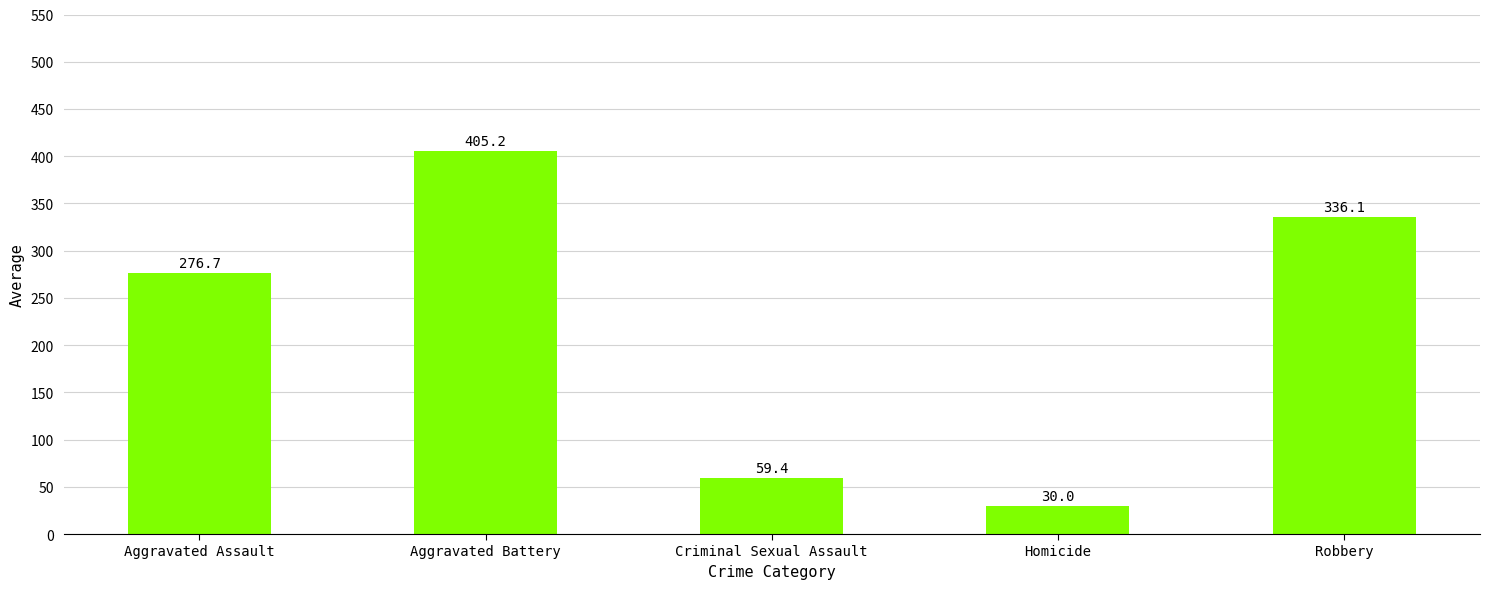

What is the minimum value shown in the chart?

30.0